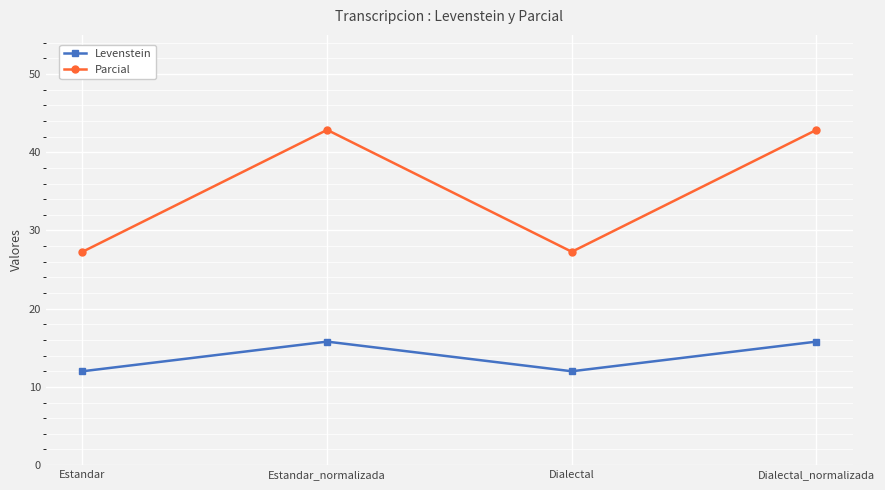

In Levenstein, how many points are lower than both neighbors (excluding endpoints)?

1